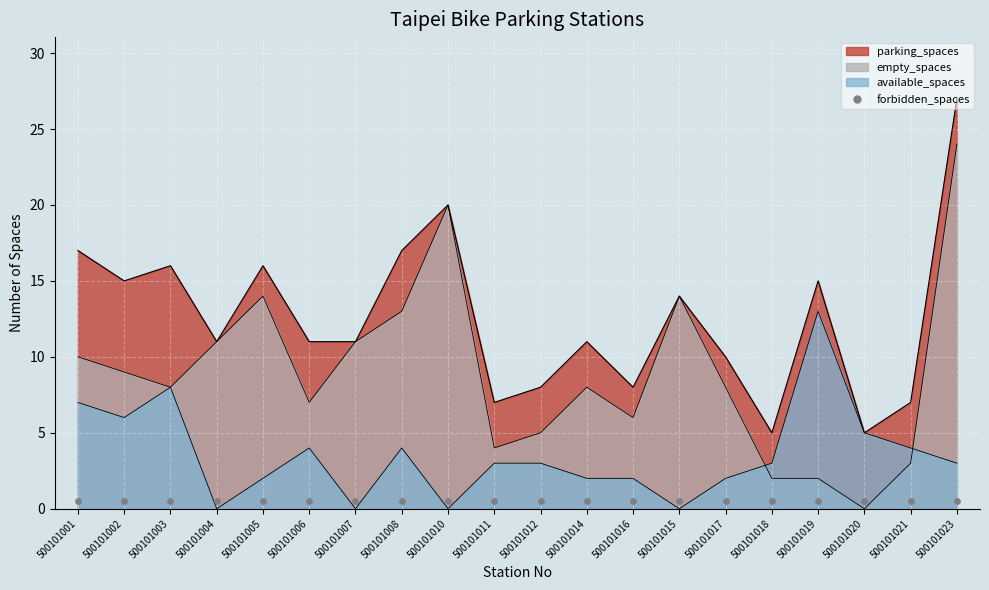

Which series contains the highest Y value?

parking_spaces_line